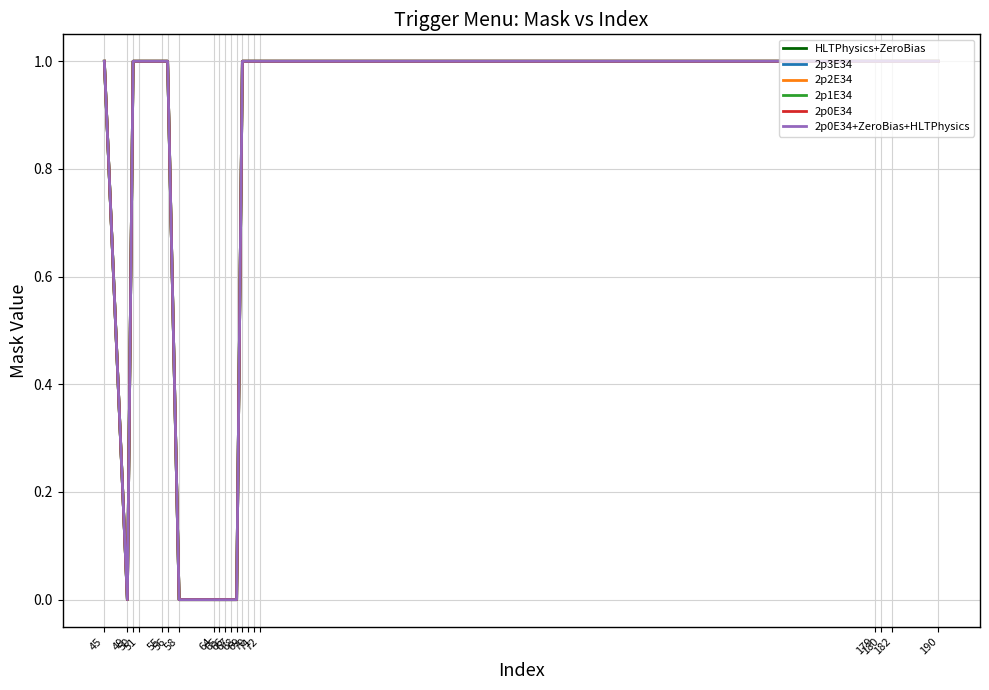

Is this an area chart (filled region under the line)?

No